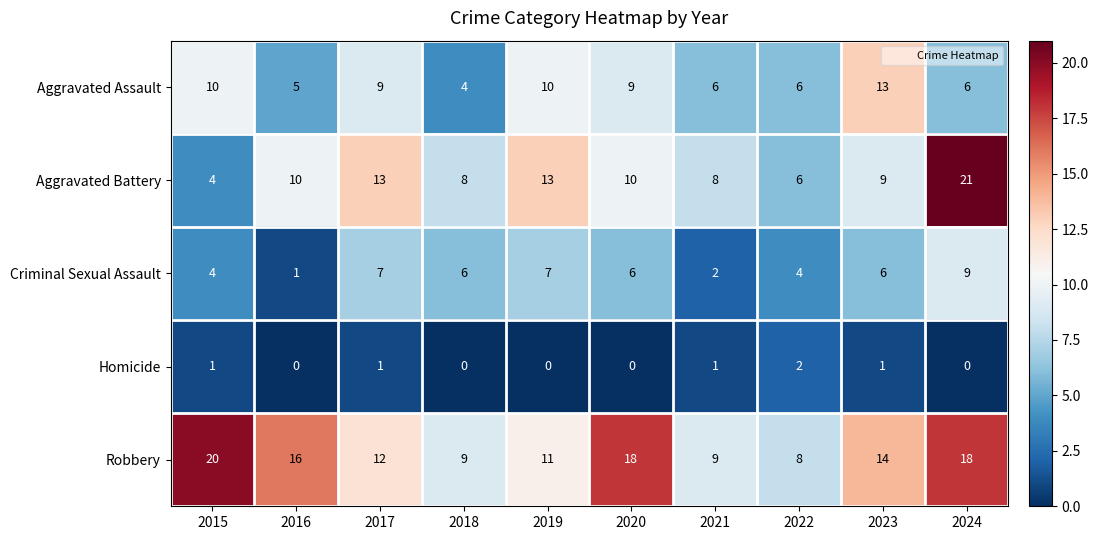

Which category has the highest value across all series?

2024